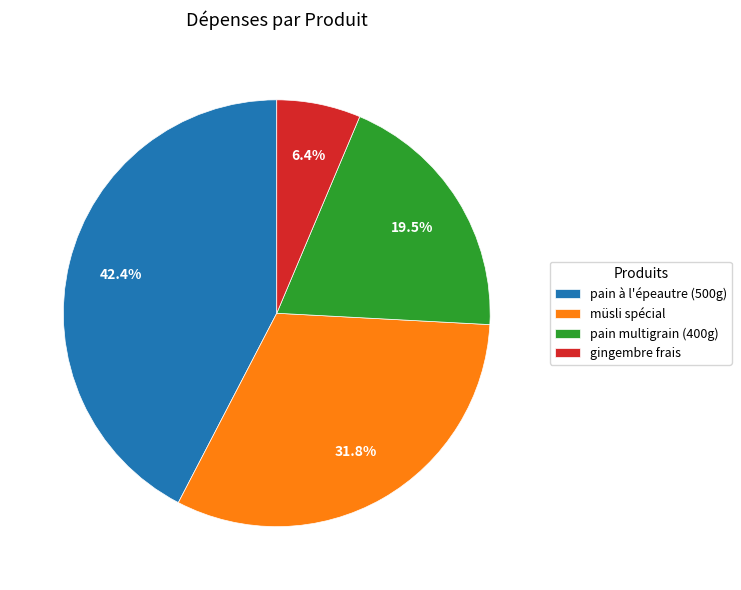

The pain à l'épeautre (500g) slice represents 42% of the pie. True or false?

True